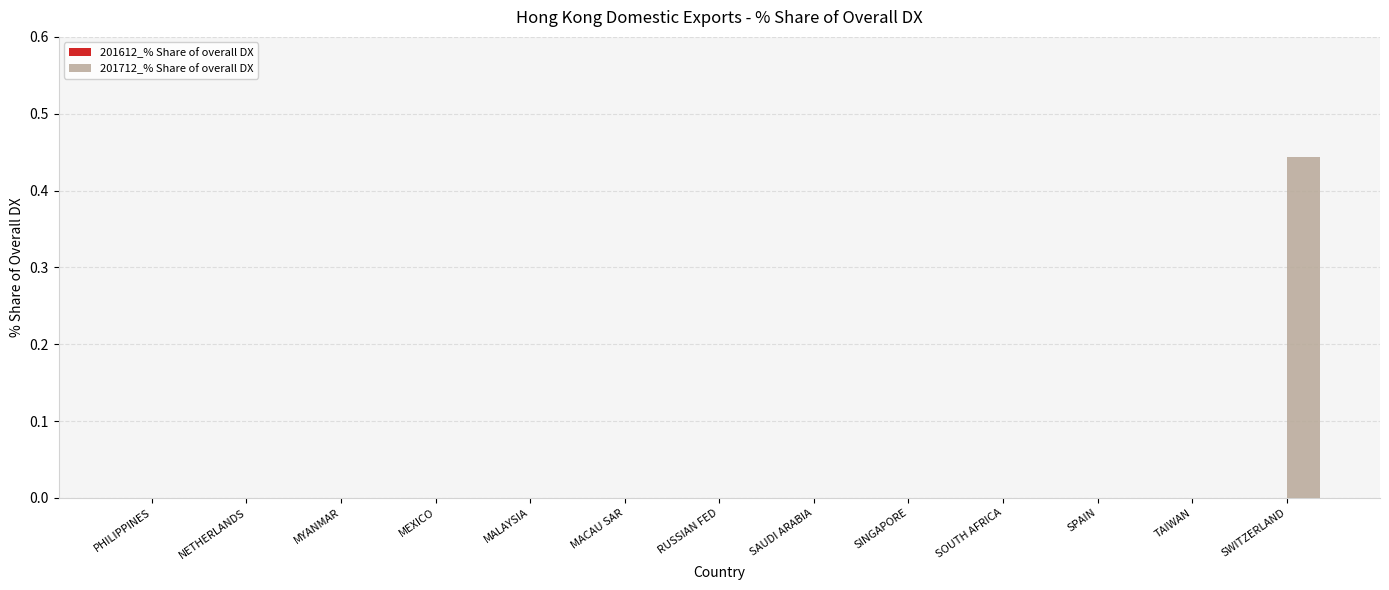

The value at SWITZERLAND is 0.1. True or false?

False